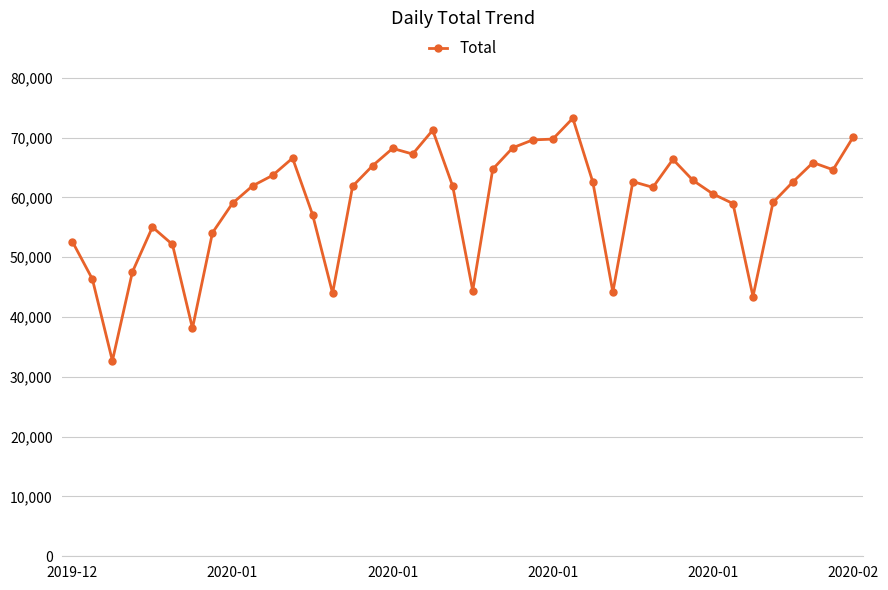

True or false: the data has more than 0 interior local peaks.

True